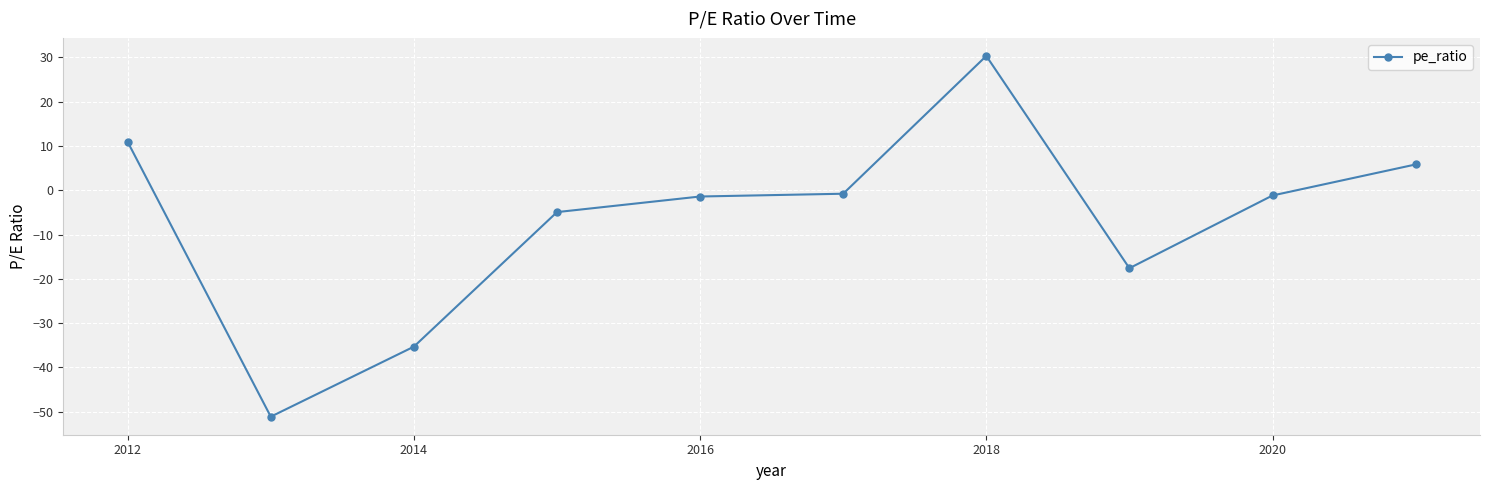

Does the chart display data point markers on the line(s)?

Yes